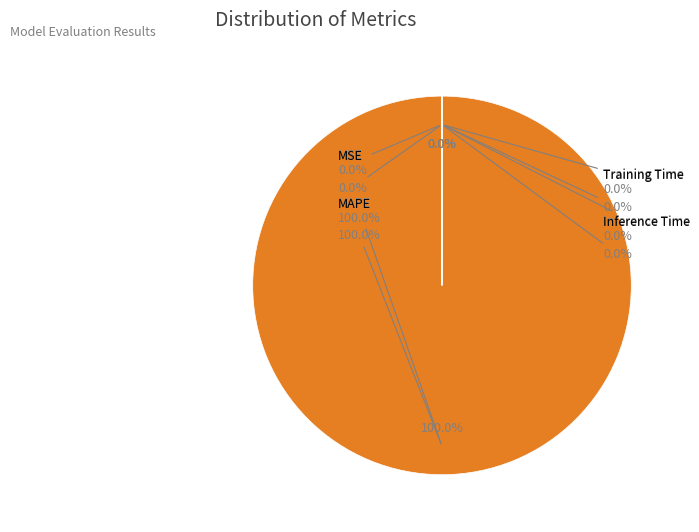

Do Training Time and Inference Time together represent more than half of the pie?

No